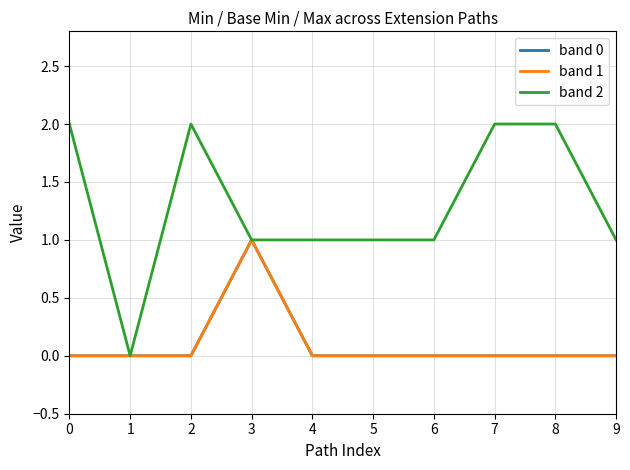

Reading right to left, list all the values displayed in this chart.

band 0: 9=0	8=0	7=0	6=0	5=0	4=0	3=1	2=0	1=0	0=0
band 1: 9=0	8=0	7=0	6=0	5=0	4=0	3=1	2=0	1=0	0=0
band 2: 9=1	8=2	7=2	6=1	5=1	4=1	3=1	2=2	1=0	0=2